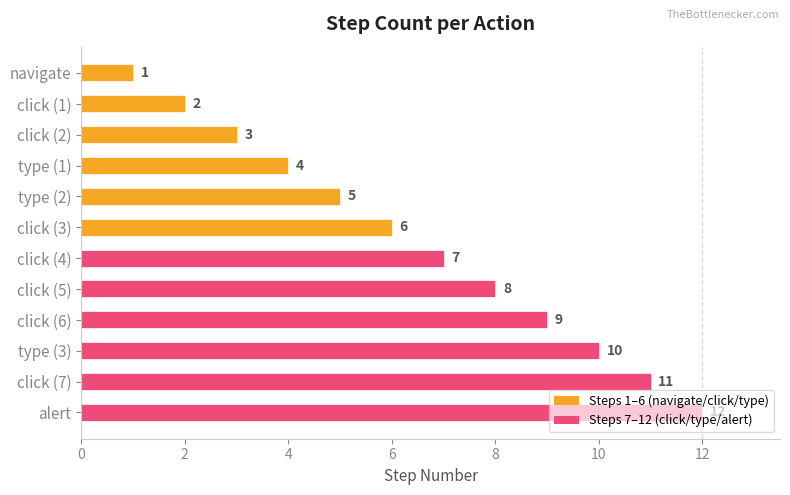

What is the sum of the values at click (5) and click (6)?

17